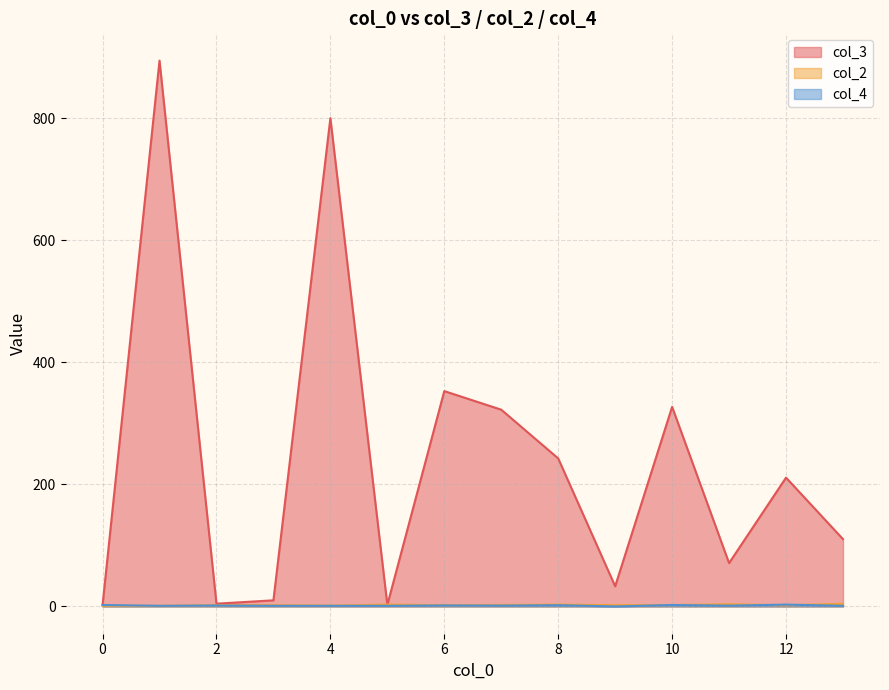

Which series has the widest spread of values?

col_3